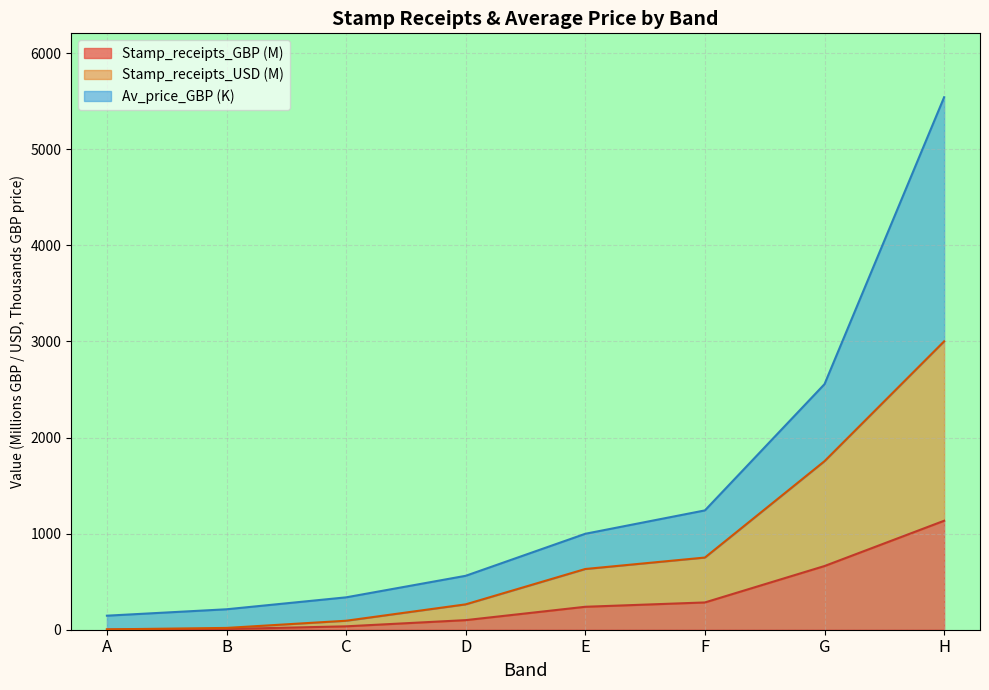

At which category is the sum across all series the highest?

H